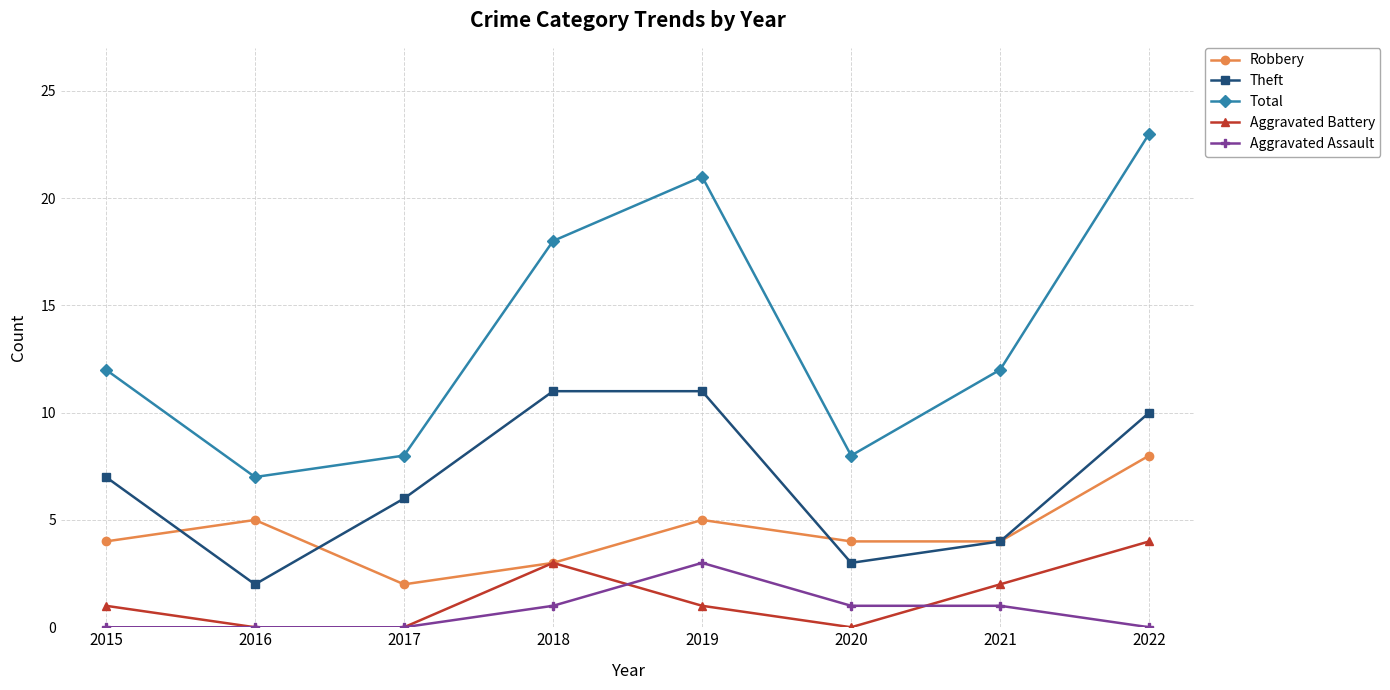

What is the difference between the second highest and minimum values in the Total series?

14